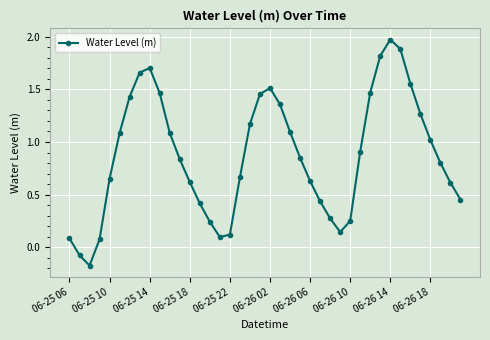

How many distinct data groups are displayed?

1